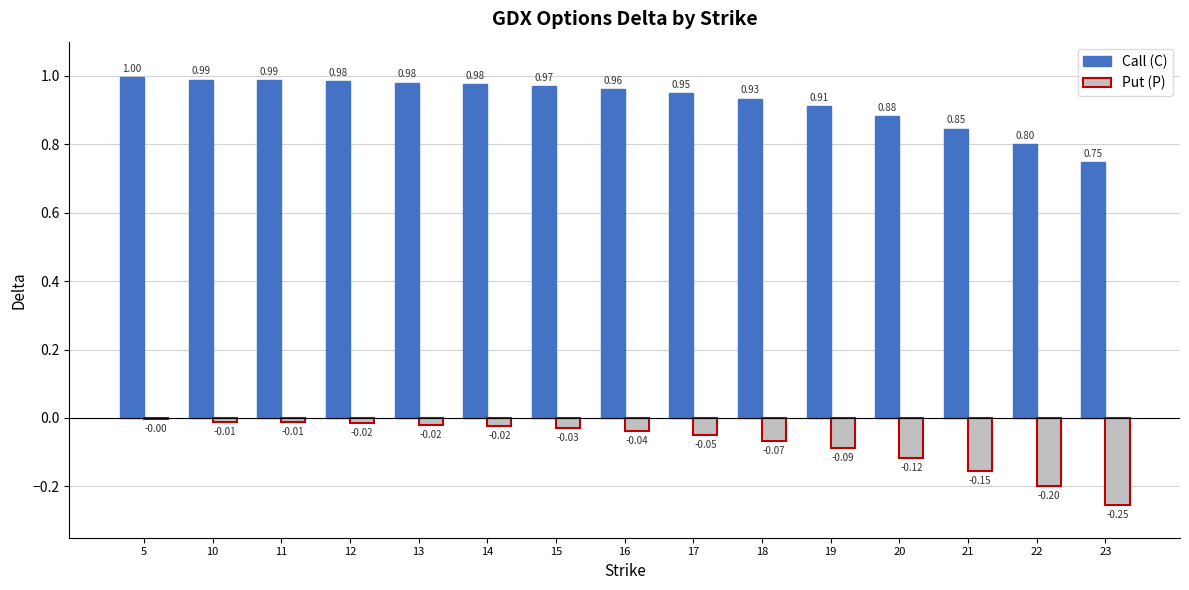

What is the sum of the Call (C) values at 10 and 16?

1.9